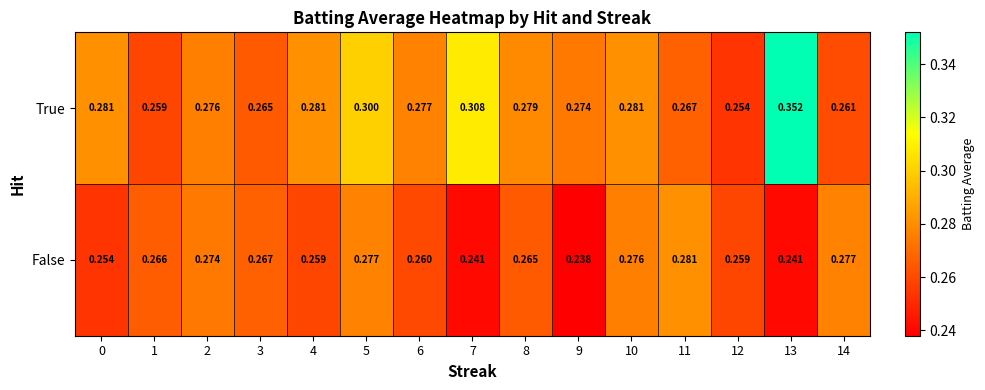

At how many categories does at least one series exceed 0?

15